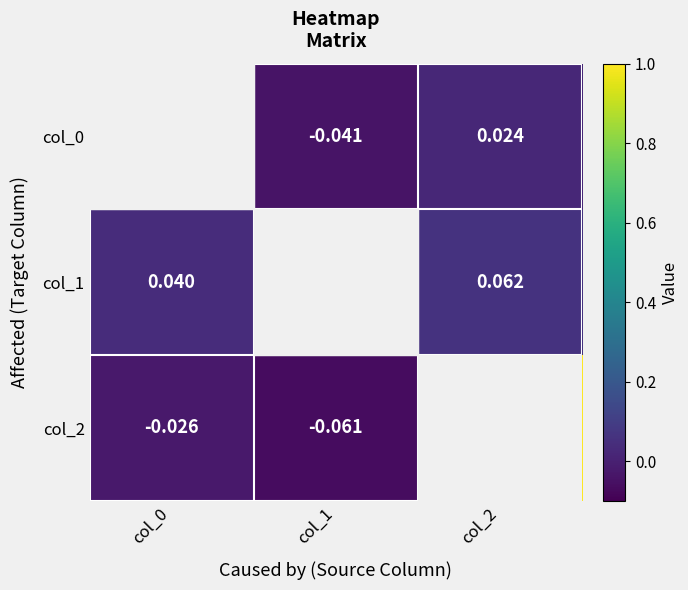

Where is col_1 nearest to the value 0?

col_0